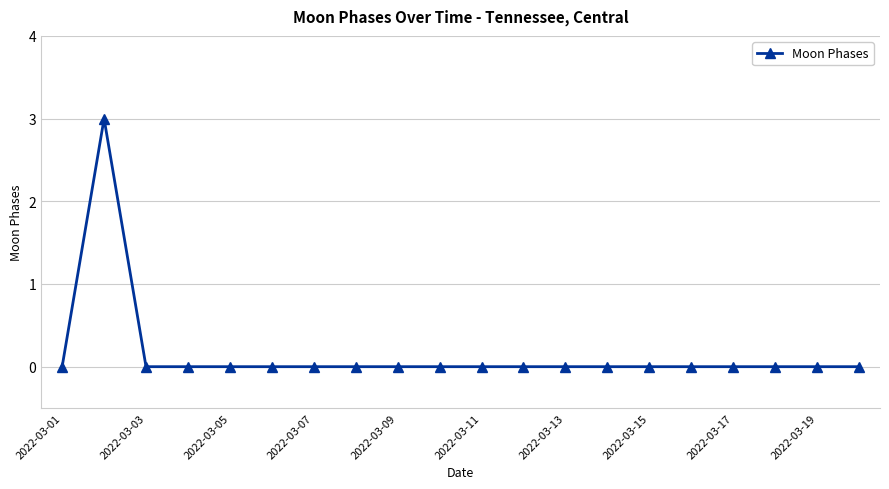

Reading right to left, list all the values displayed in this chart.

0	0	0	0	0	0	0	0	0	0	0	0	0	0	0	0	0	0	3	0